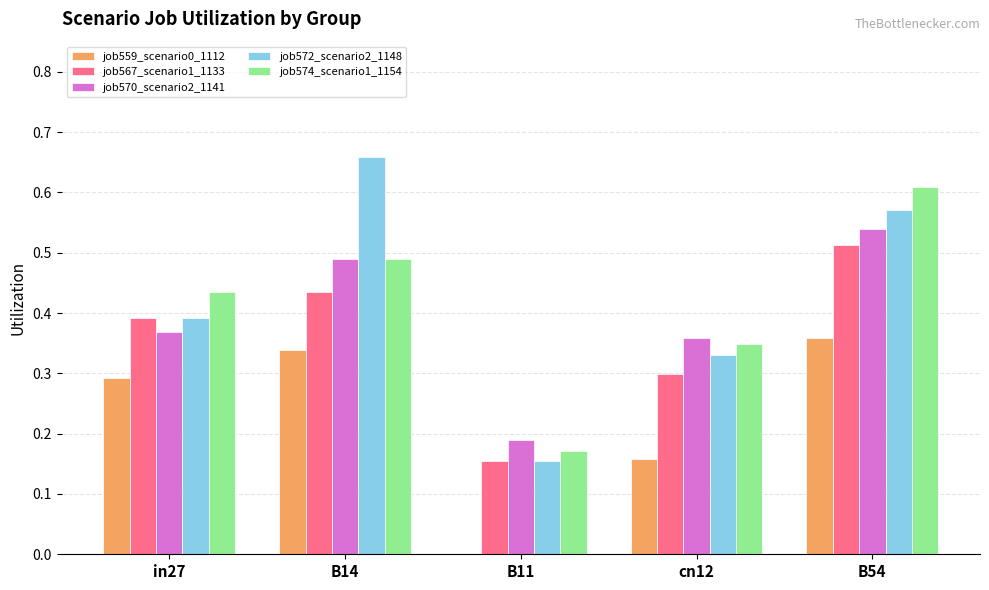

How many groups of bars are there?

5